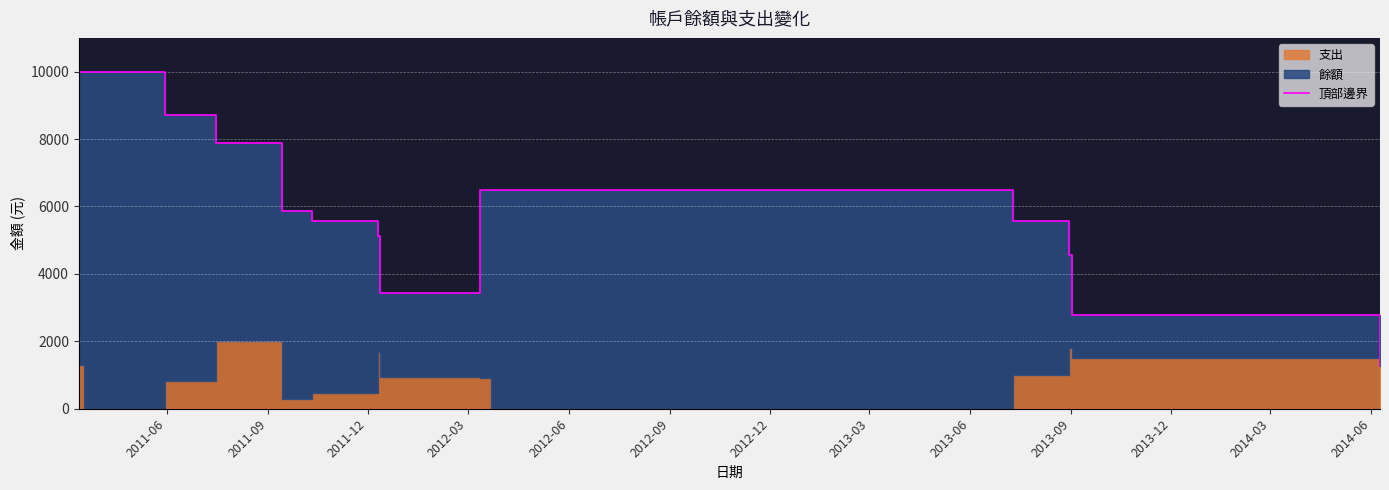

What value does the data have at 2014-06?

2767